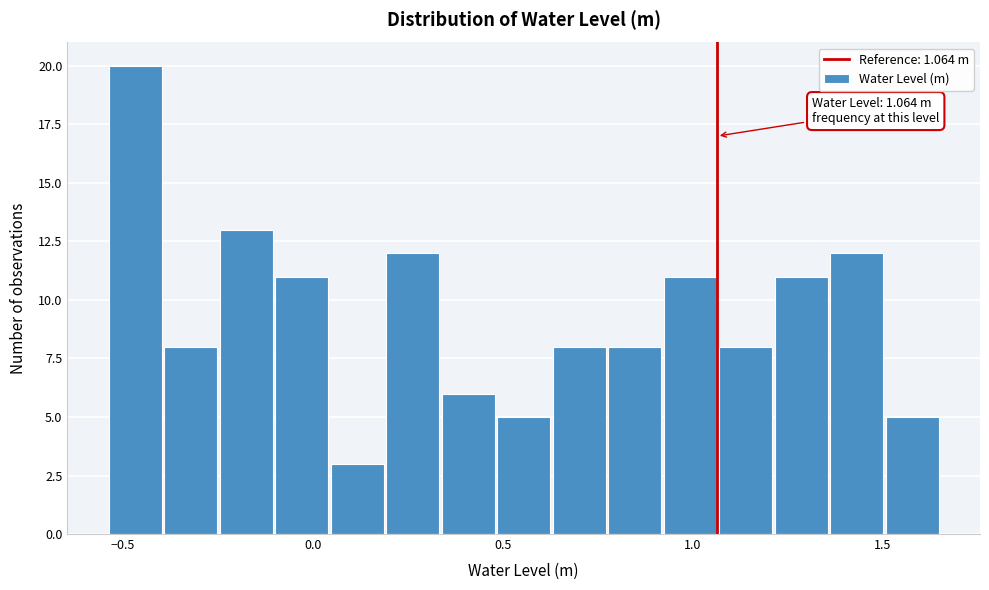

Around what value on the x-axis is the tallest bar? Give the approximate position of its centre, as read against the axis.

-0.45